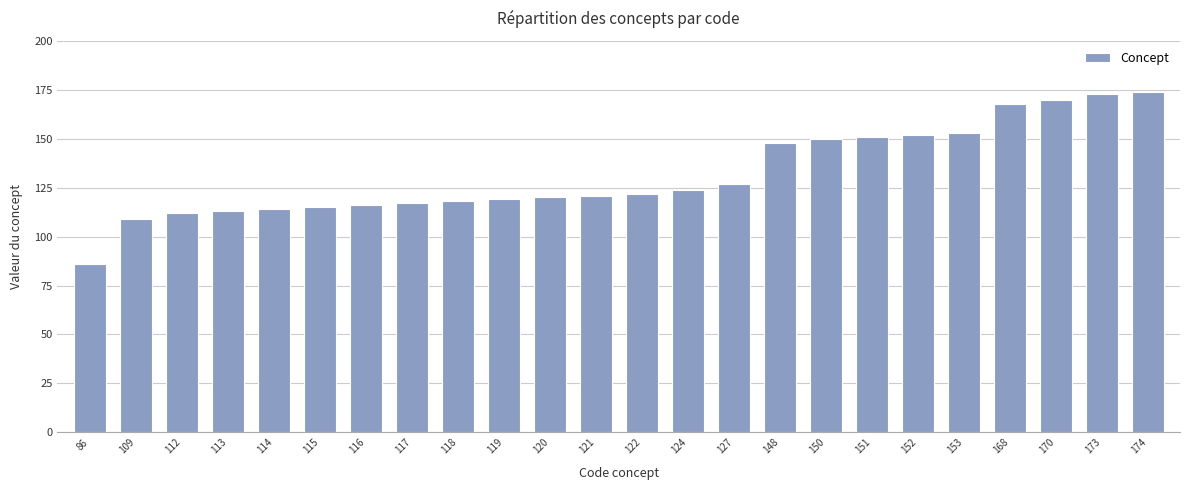

What is the average value?

132